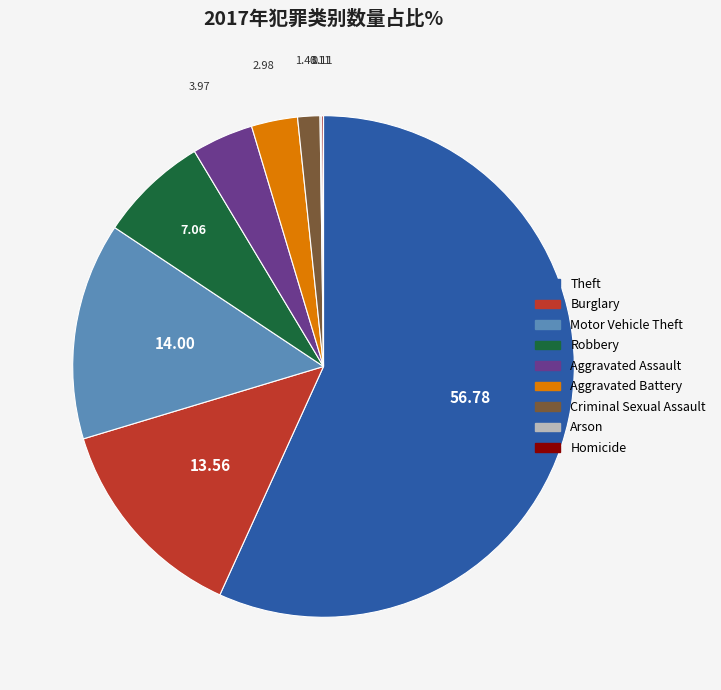

Which category has the biggest portion of the pie?

Theft